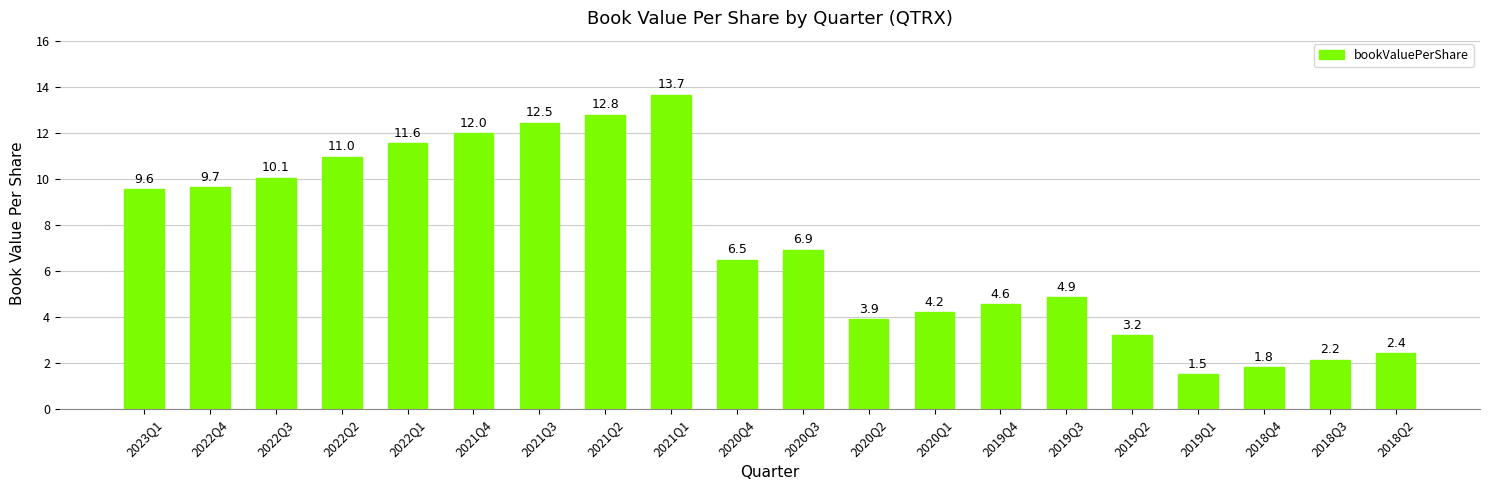

What is the difference between the maximum and minimum values?

12.2